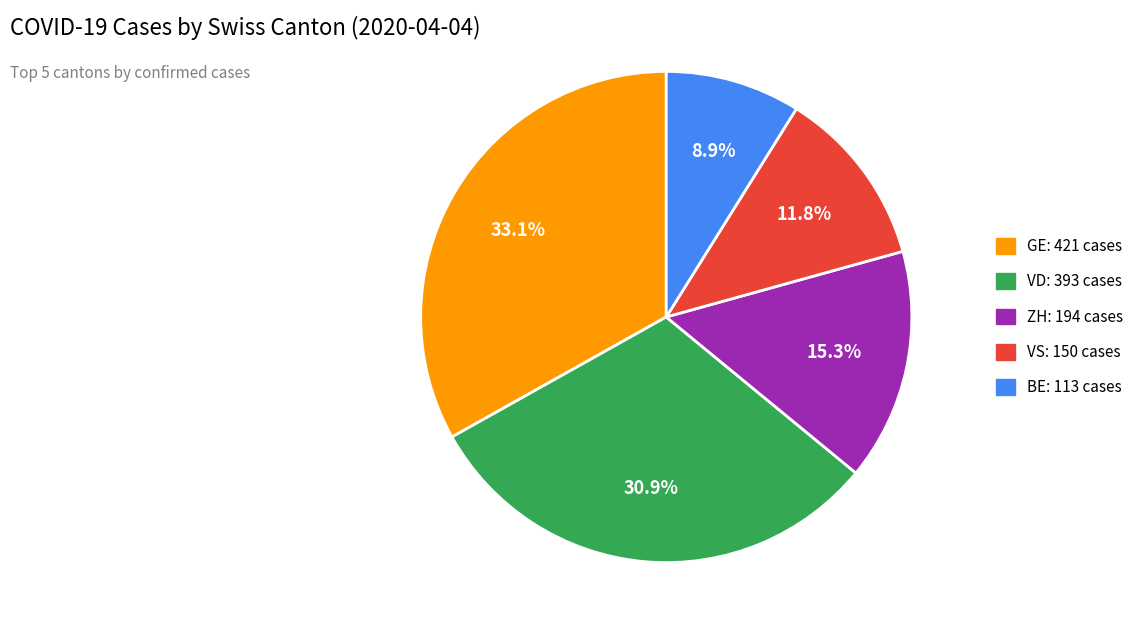

Count the number of slices in the pie.

5